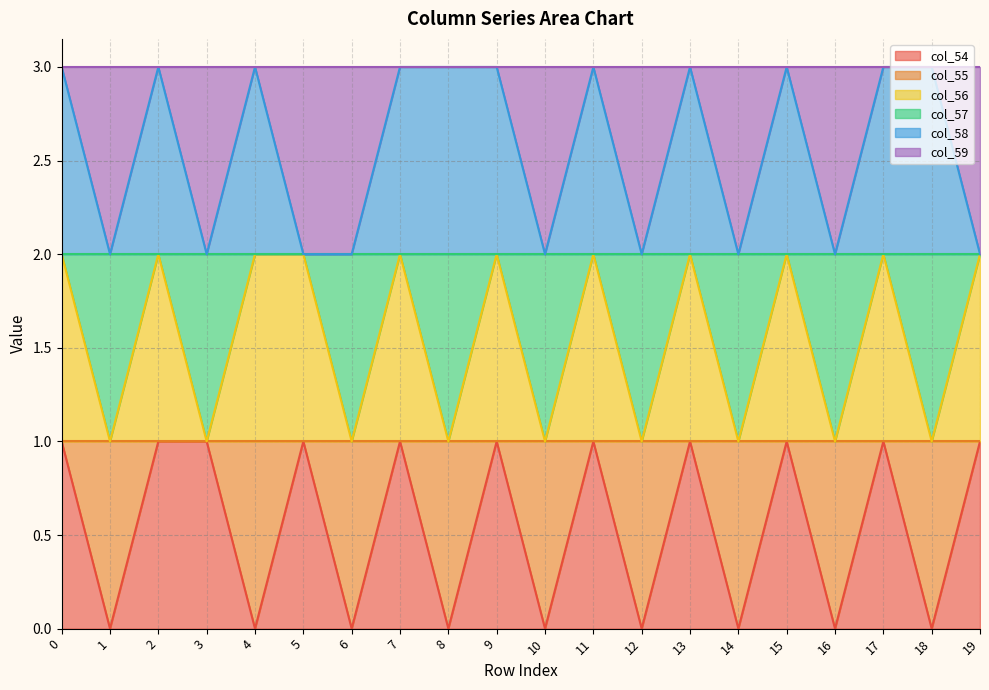

Does the chart have visible grid lines?

Yes